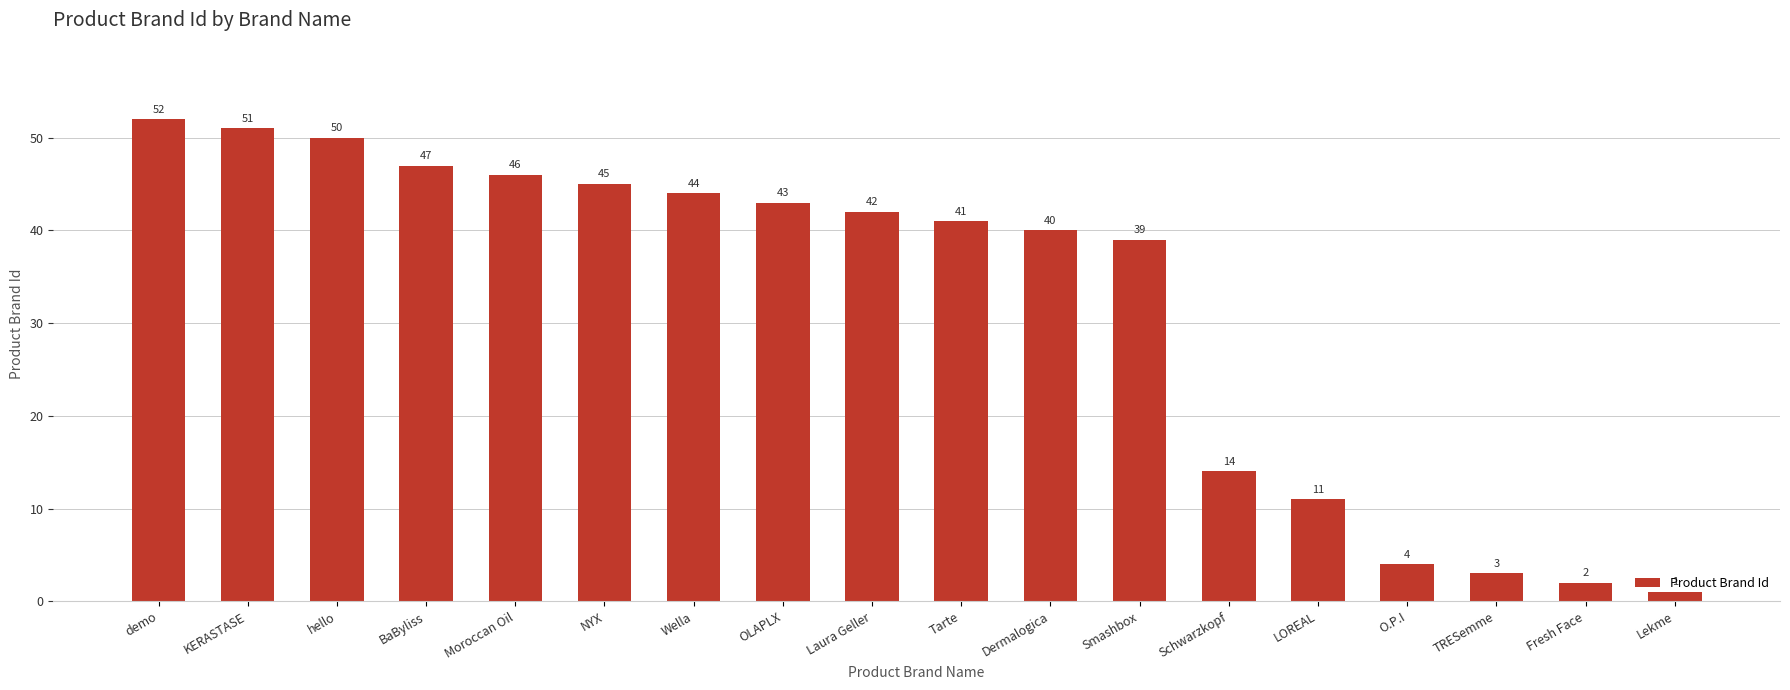

Rank the categories by value from highest to lowest.

demo, KERASTASE, hello, BaByliss, Moroccan Oil, NYX, Wella, OLAPLX, Laura Geller, Tarte, Dermalogica, Smashbox, Schwarzkopf, LOREAL, O.P.I, TRESemme, Fresh Face, Lekme